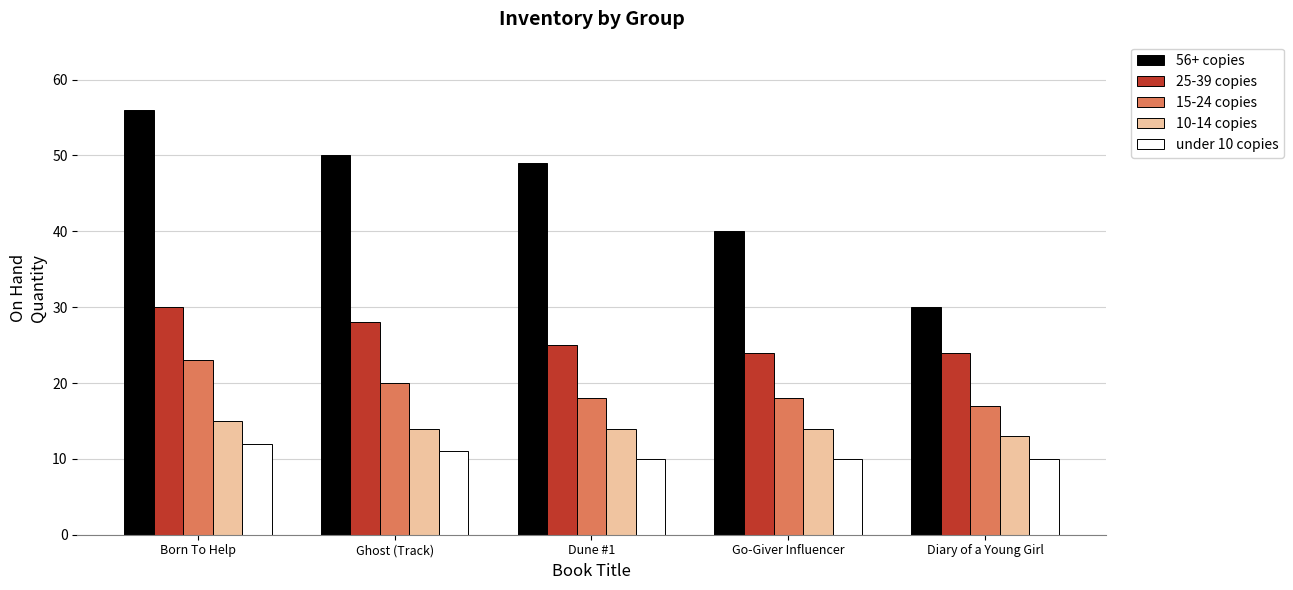

What are all the series names shown in the legend?

56+ copies, 25-39 copies, 15-24 copies, 10-14 copies, under 10 copies